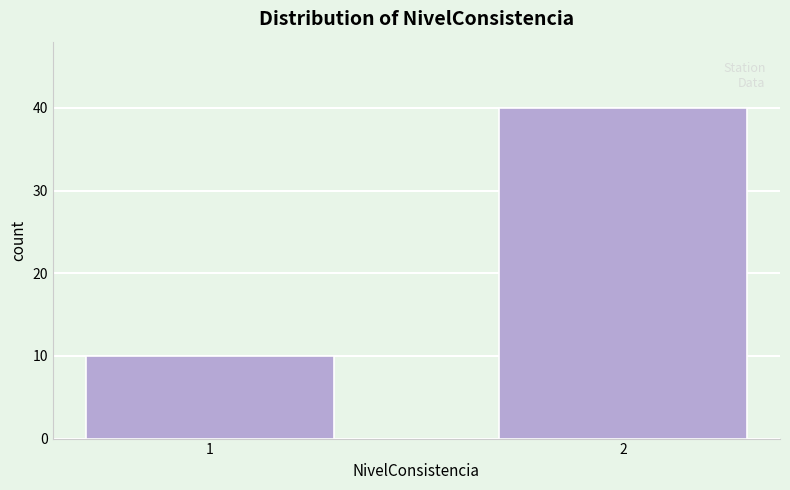

Reading left to right, transcribe all the data shown in this chart.

10	40